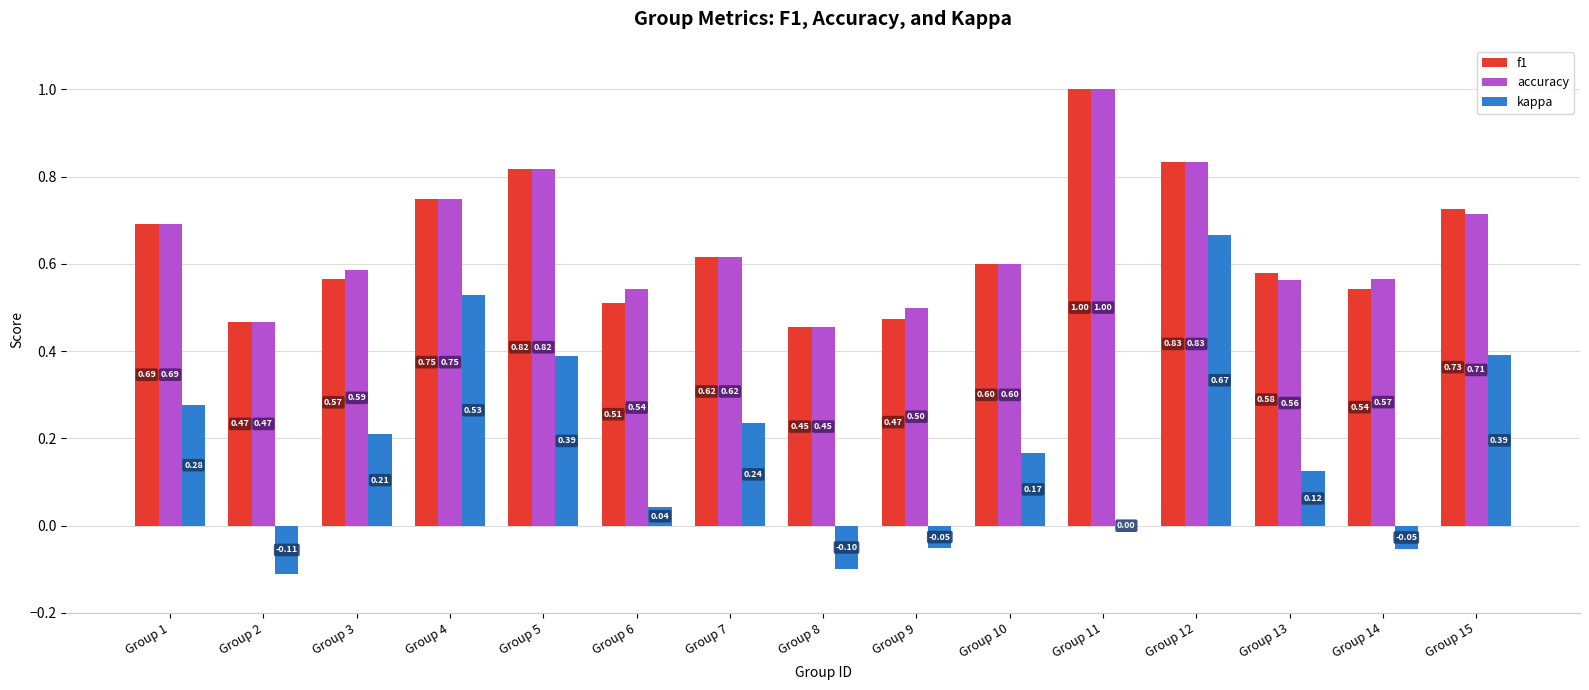

Is the value of accuracy at Group 13 greater than the value of kappa at Group 12?

No